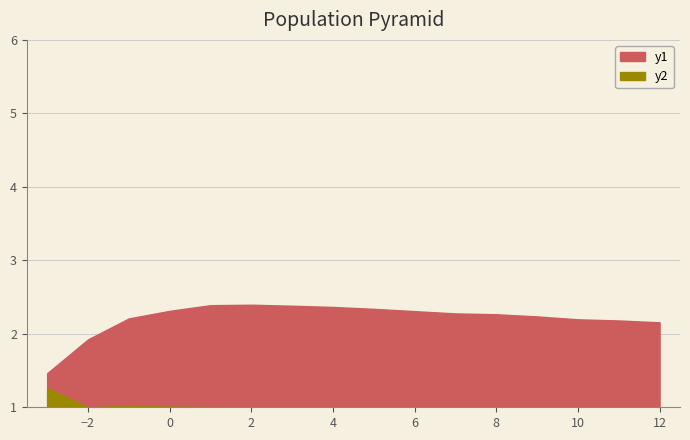

How many values in the estimate series exceed 2?

14